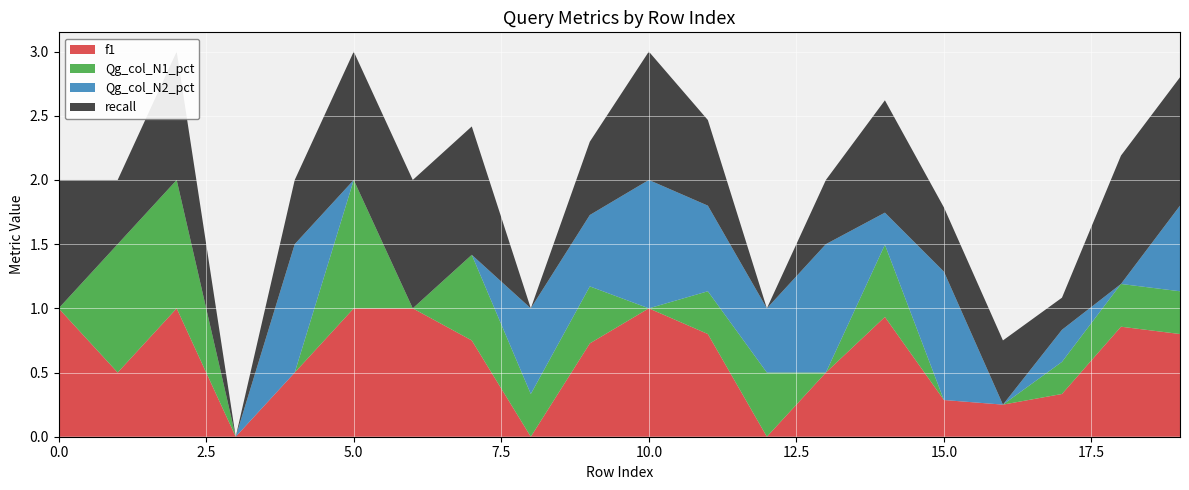

Reading left to right, what are all the values shown in this chart?

f1: 0=1.0	1=0.5	2=1.0	3=0.0	4=0.5	5=1.0	6=1.0	7=0.8	8=0.0	9=0.7	10=1.0	11=0.8	12=0.0	13=0.5	14=0.9	15=0.3	16=0.2	17=0.3	18=0.9	19=0.8
Qg_col_N1_pct: 0=0.0	1=1.0	2=1.0	3=0.0	4=0.0	5=1.0	6=0.0	7=0.7	8=0.3	9=0.4	10=0.0	11=0.3	12=0.5	13=0.0	14=0.6	15=0.0	16=0.0	17=0.2	18=0.3	19=0.3
Qg_col_N2_pct: 0=0.0	1=0.0	2=0.0	3=0.0	4=1.0	5=0.0	6=0.0	7=0.0	8=0.7	9=0.6	10=1.0	11=0.7	12=0.5	13=1.0	14=0.2	15=1.0	16=0.0	17=0.2	18=0.0	19=0.7
recall: 0=1.0	1=0.5	2=1.0	3=0.0	4=0.5	5=1.0	6=1.0	7=1.0	8=0.0	9=0.6	10=1.0	11=0.7	12=0.0	13=0.5	14=0.9	15=0.5	16=0.5	17=0.2	18=1.0	19=1.0